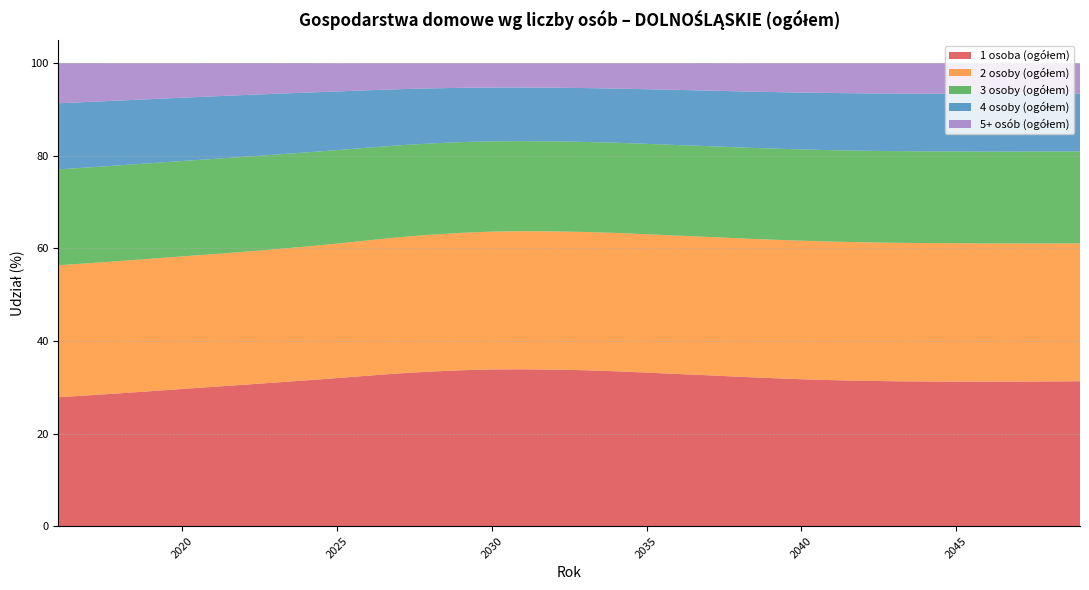

Reading right to left, transcribe all the data shown in this chart.

1 osoba (ogółem): 31.3	31.3	31.2	31.2	31.2	31.2	31.3	31.4	31.5	31.7	32.0	32.3	32.6	32.9	33.2	33.5	33.7	33.8	33.9	33.9	33.7	33.4	33.0	32.5	32.0	31.5	31.0	30.6	30.1	29.6	29.2	28.7	28.3	27.9
2 osoby (ogółem): 29.8	29.8	29.8	29.8	29.9	29.9	29.9	29.9	29.9	29.9	29.9	29.9	29.9	29.9	29.9	29.9	29.9	29.9	29.8	29.8	29.7	29.6	29.4	29.2	29.0	28.9	28.8	28.7	28.7	28.6	28.6	28.6	28.5	28.5
3 osoby (ogółem): 19.9	19.9	19.9	19.8	19.8	19.8	19.8	19.8	19.7	19.7	19.7	19.6	19.6	19.6	19.5	19.5	19.4	19.4	19.5	19.5	19.6	19.7	19.9	20.0	20.2	20.3	20.4	20.5	20.6	20.6	20.6	20.7	20.7	20.7
4 osoby (ogółem): 12.5	12.5	12.5	12.5	12.5	12.5	12.4	12.4	12.3	12.3	12.2	12.1	12.0	11.9	11.8	11.7	11.6	11.6	11.6	11.6	11.7	11.9	12.1	12.4	12.7	12.9	13.1	13.3	13.5	13.7	13.8	14.0	14.1	14.3
5+ osób (ogółem): 6.6	6.6	6.6	6.6	6.6	6.6	6.6	6.5	6.5	6.3	6.2	6.1	5.9	5.8	5.6	5.5	5.4	5.3	5.3	5.3	5.3	5.5	5.6	5.9	6.1	6.4	6.6	6.9	7.2	7.5	7.8	8.1	8.4	8.7